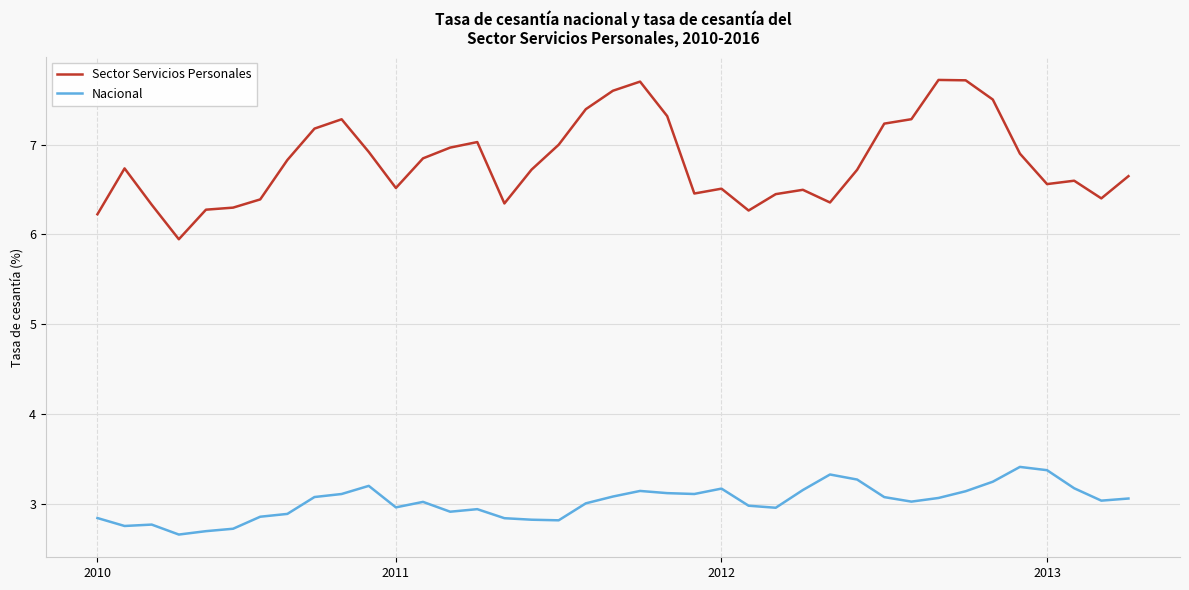

Which series has the widest spread of values?

Sector Servicios Personales